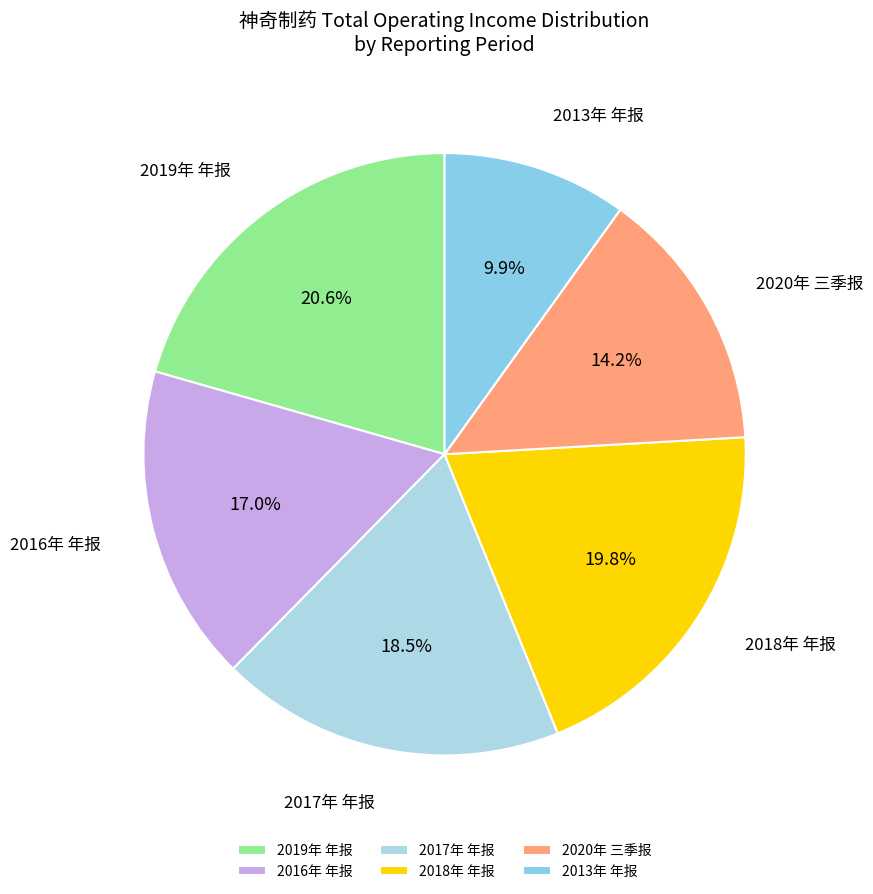

Does any single category account for the majority?

No